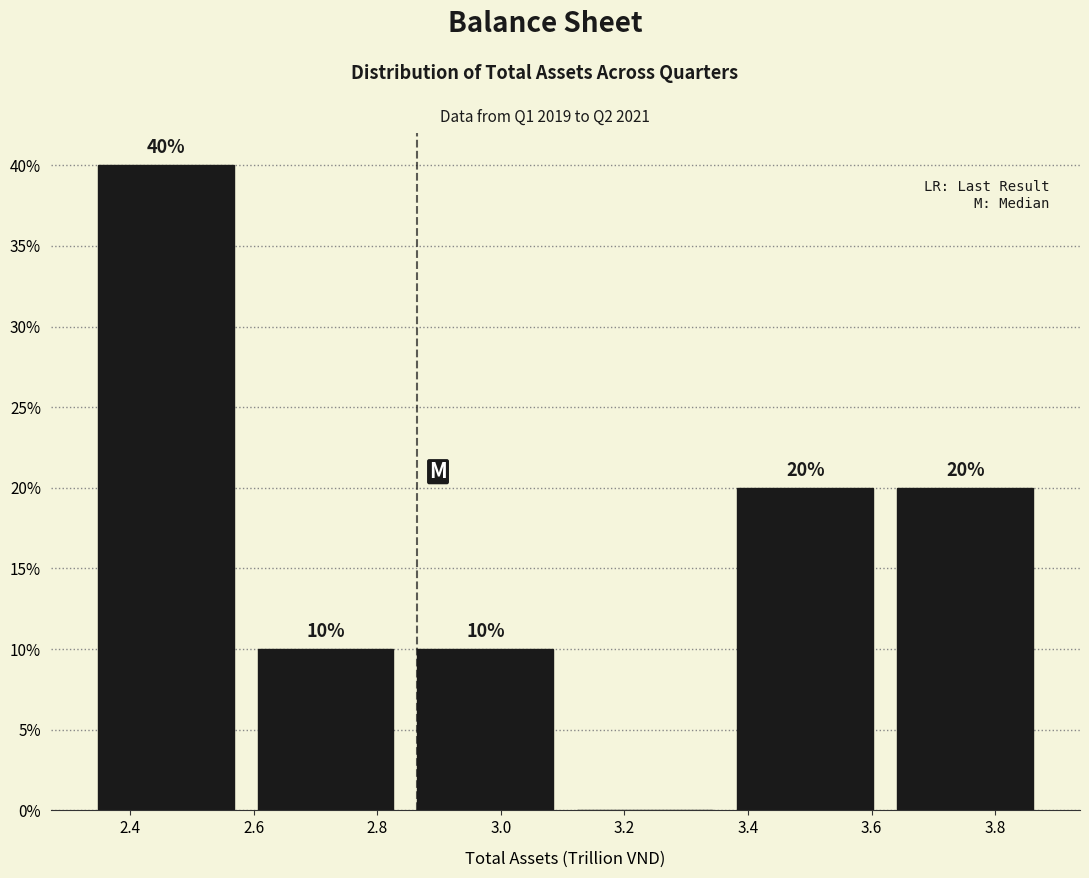

Which range on the x-axis has the tallest bar?

2.32 to 2.58